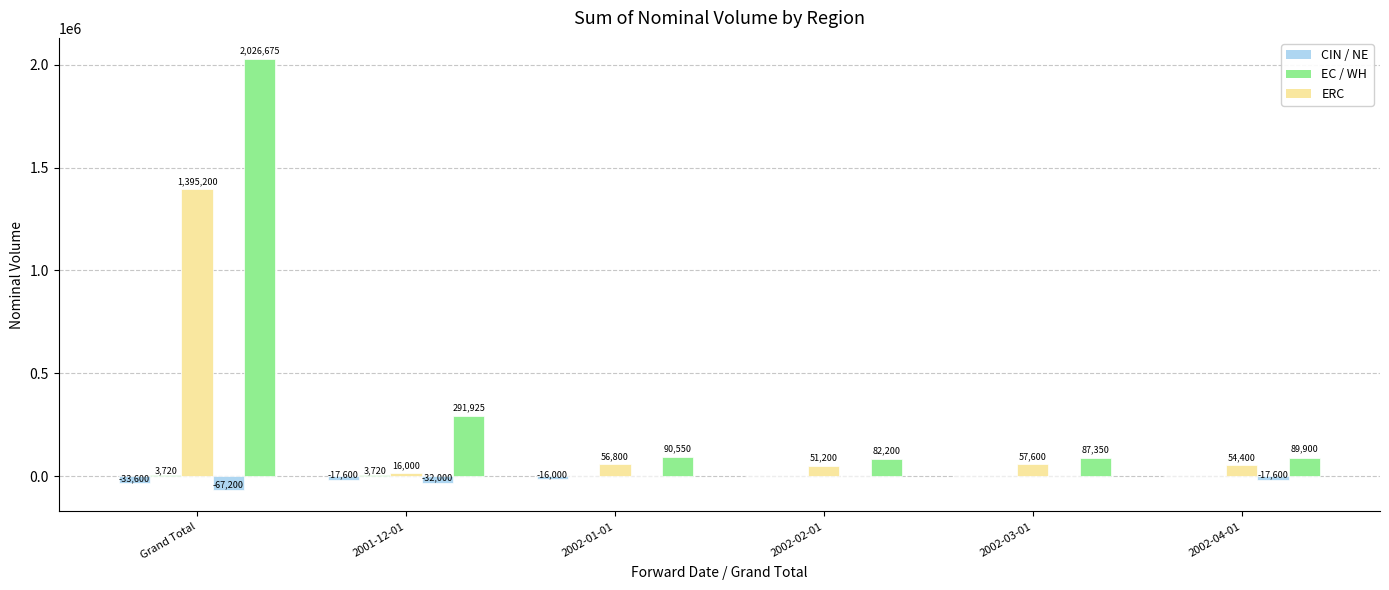

How many categories are shown in the chart?

6